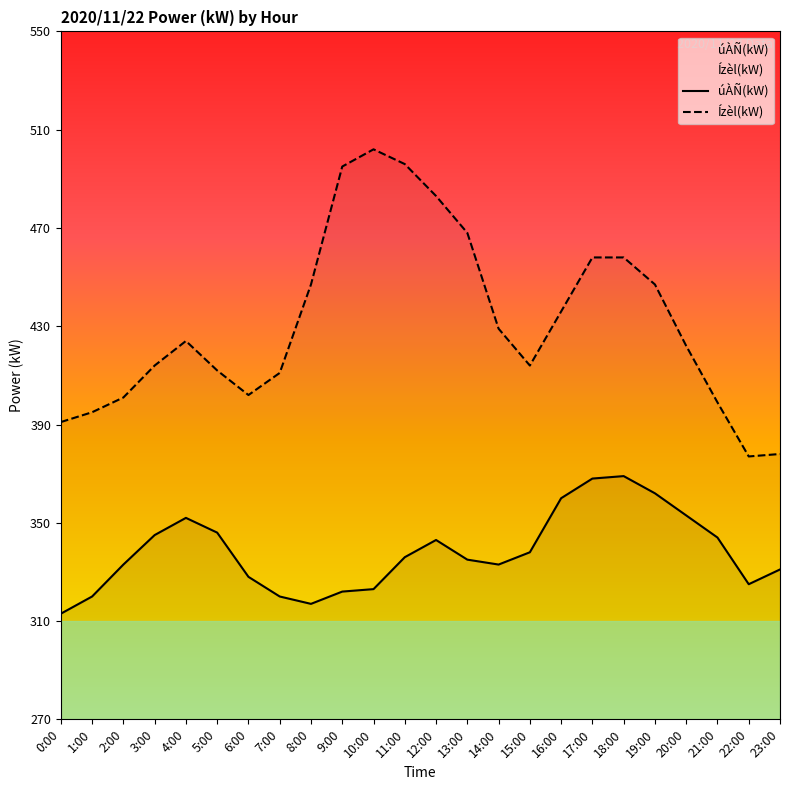

At which label is úÀÑ(kW) closest to 341?

12:00